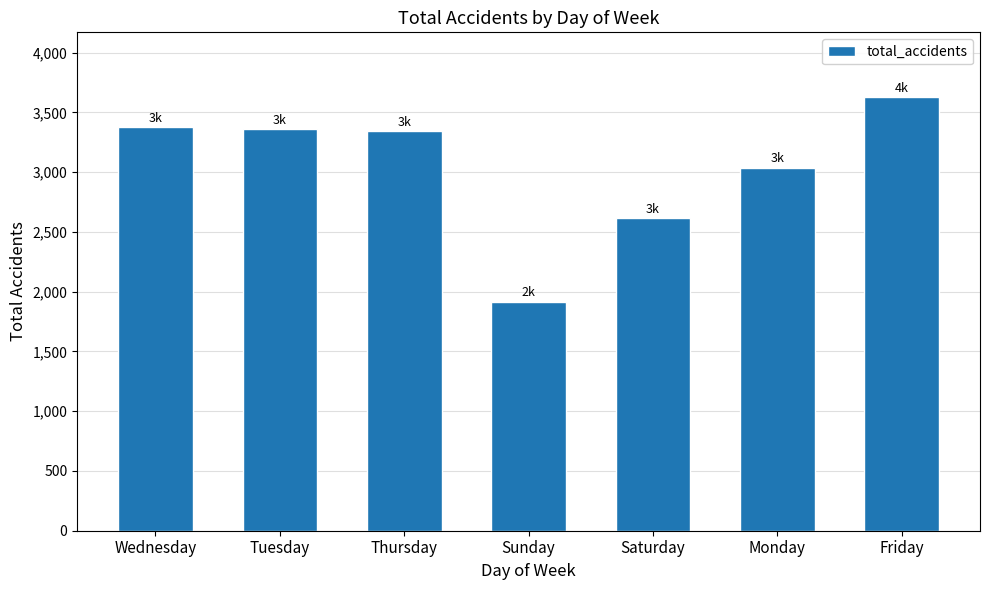

Where does the data first go above 3343?

Wednesday